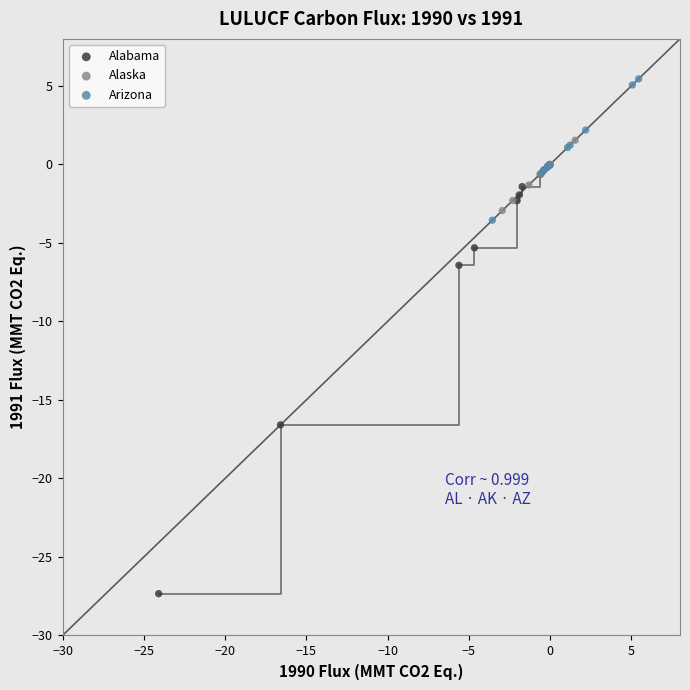

Which series reaches the maximum Y coordinate?

Arizona